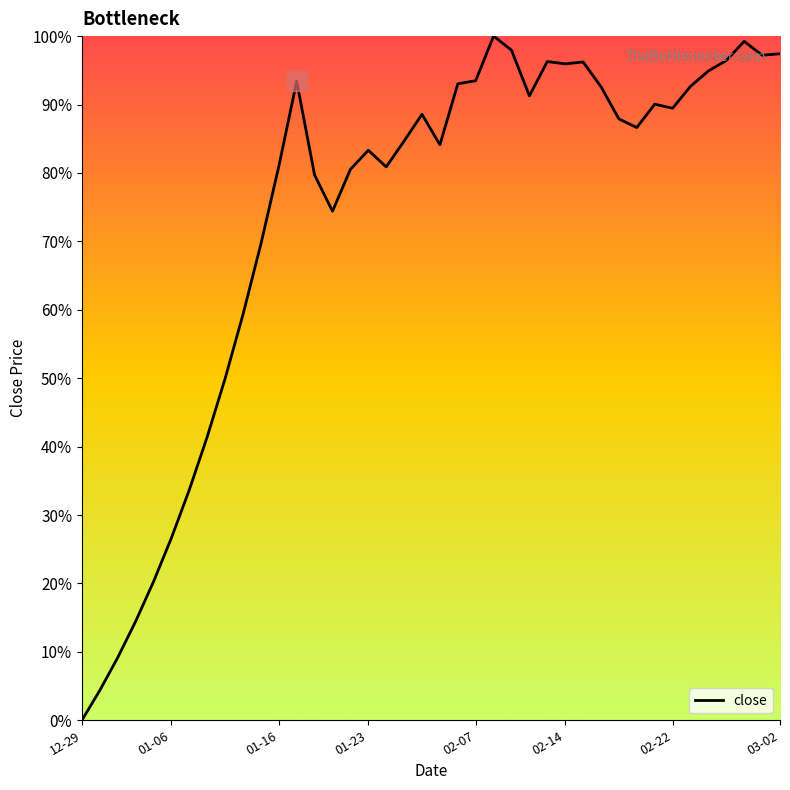

What is the difference between the maximum and minimum values?

100.0